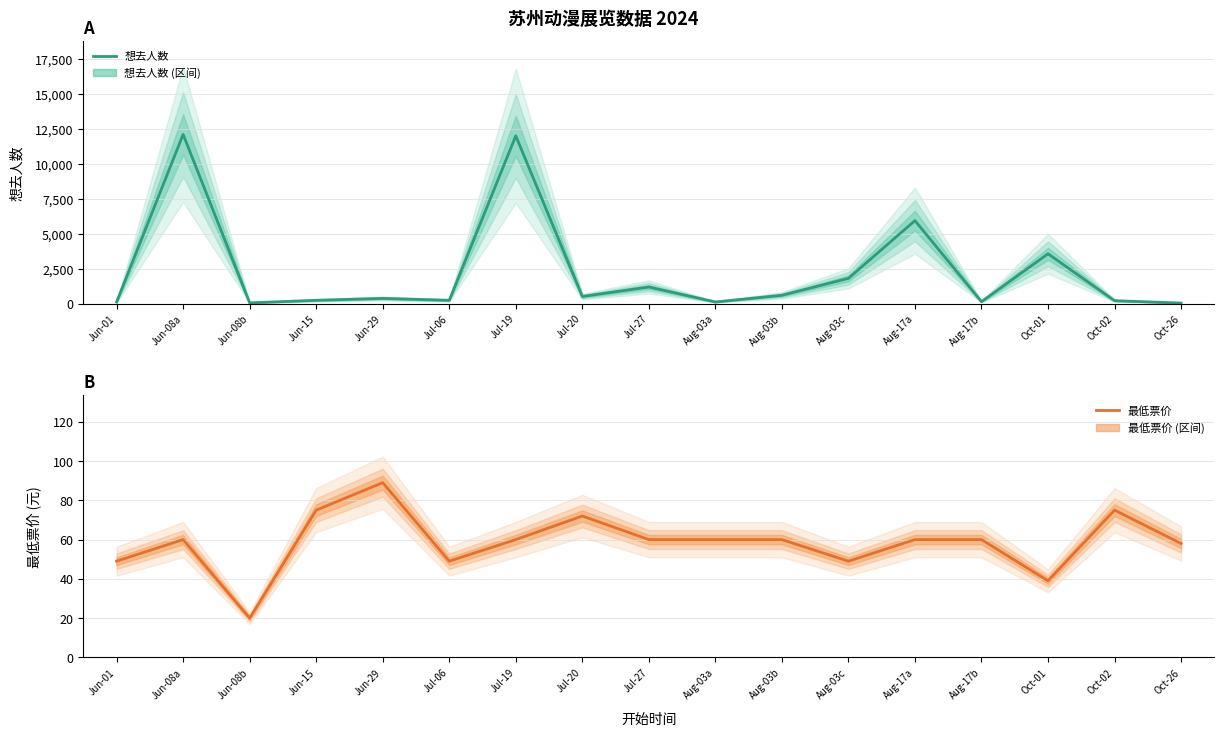

Count the number of categories in the chart.

17